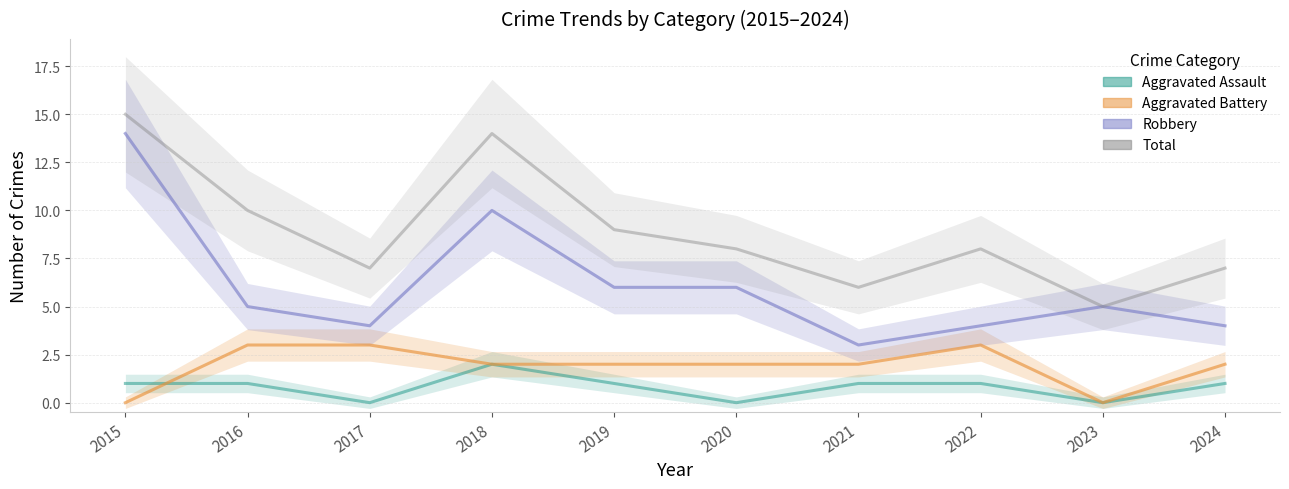

What is the maximum value shown in the chart?

15